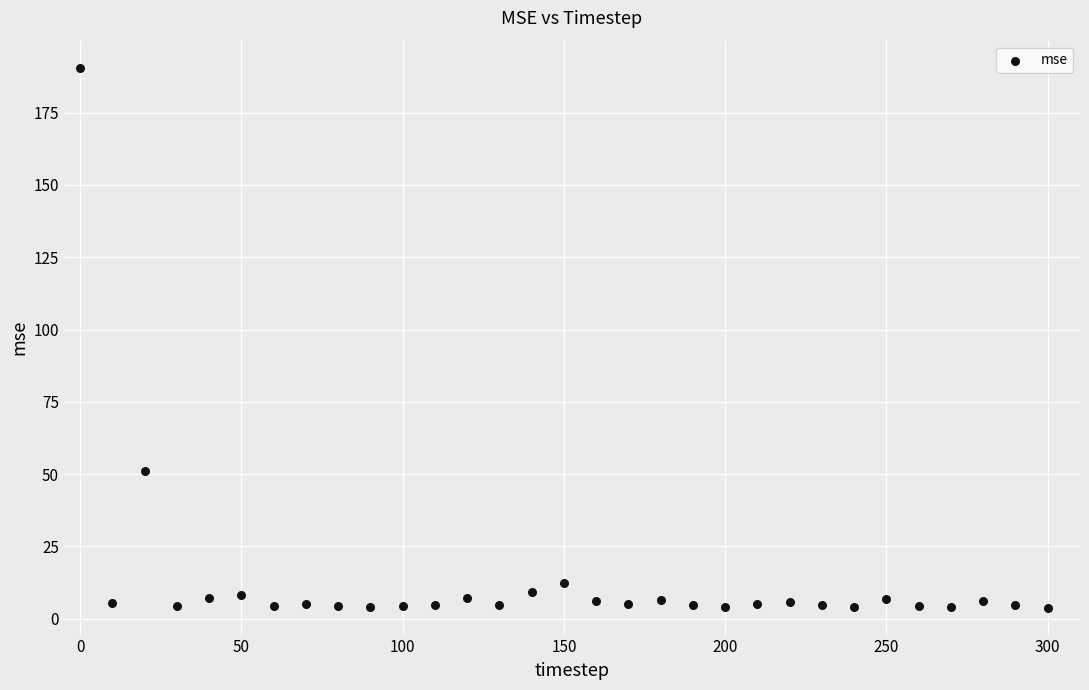

What is the range of Y values (max minus min)?

186.7